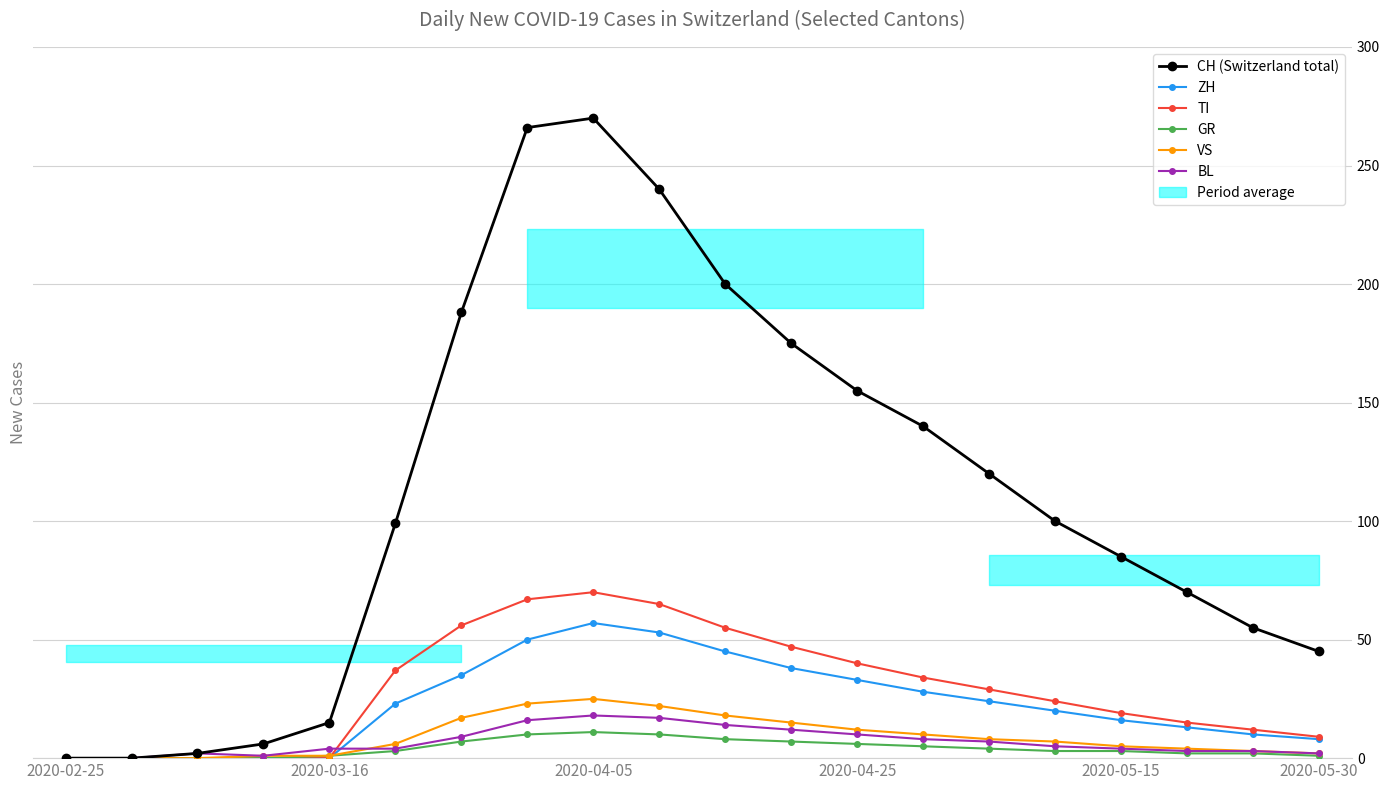

What is the average value of the TI series?

29